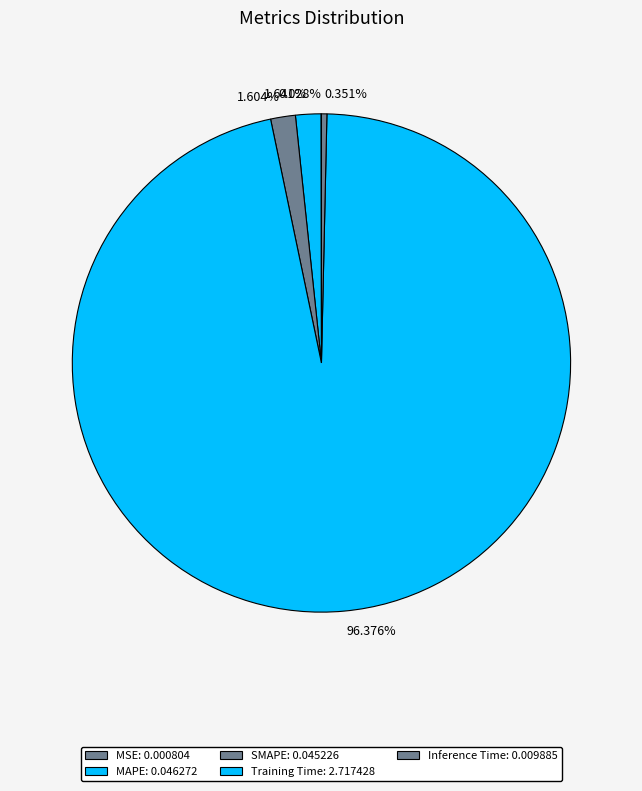

Does any single category account for the majority?

Yes